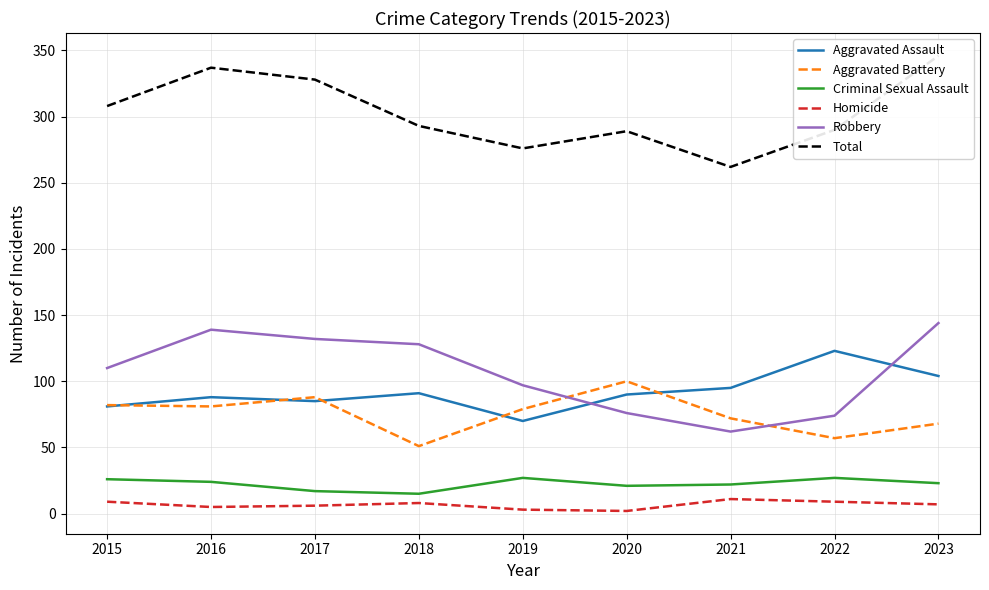

Between 2017 and 2021, which is larger?

2021